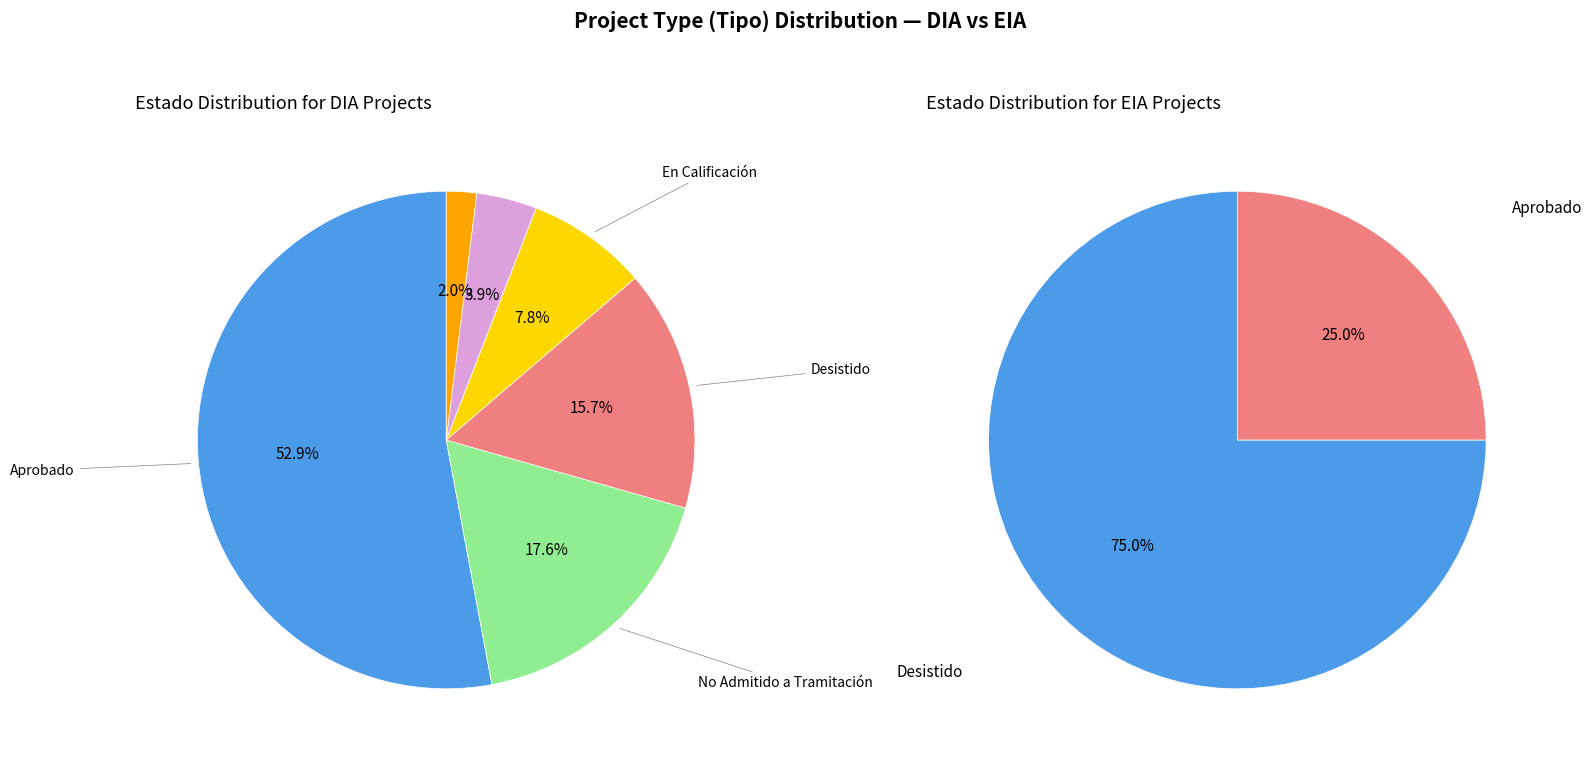

To the nearest percent, what is the difference between the largest and smallest slice percentages?

51%